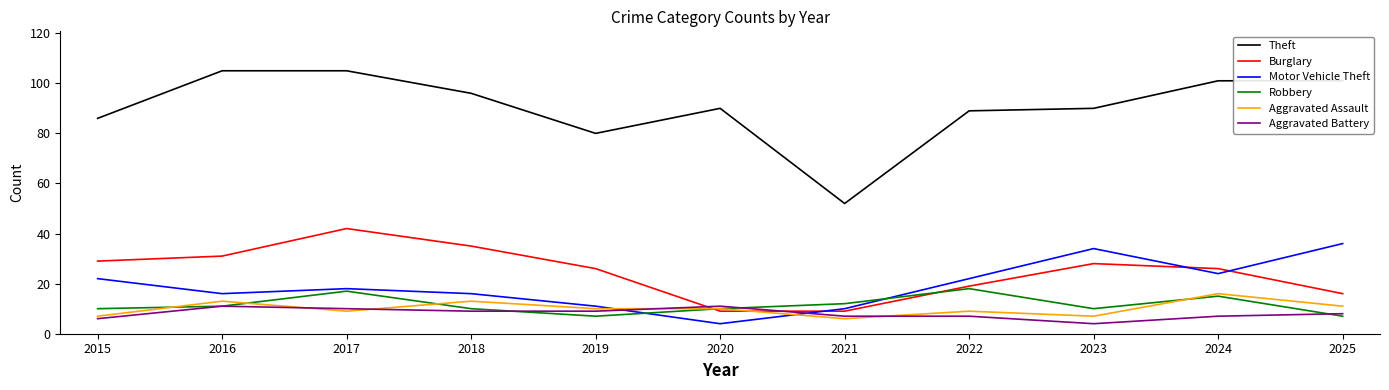

What is the minimum value for Aggravated Battery?

4